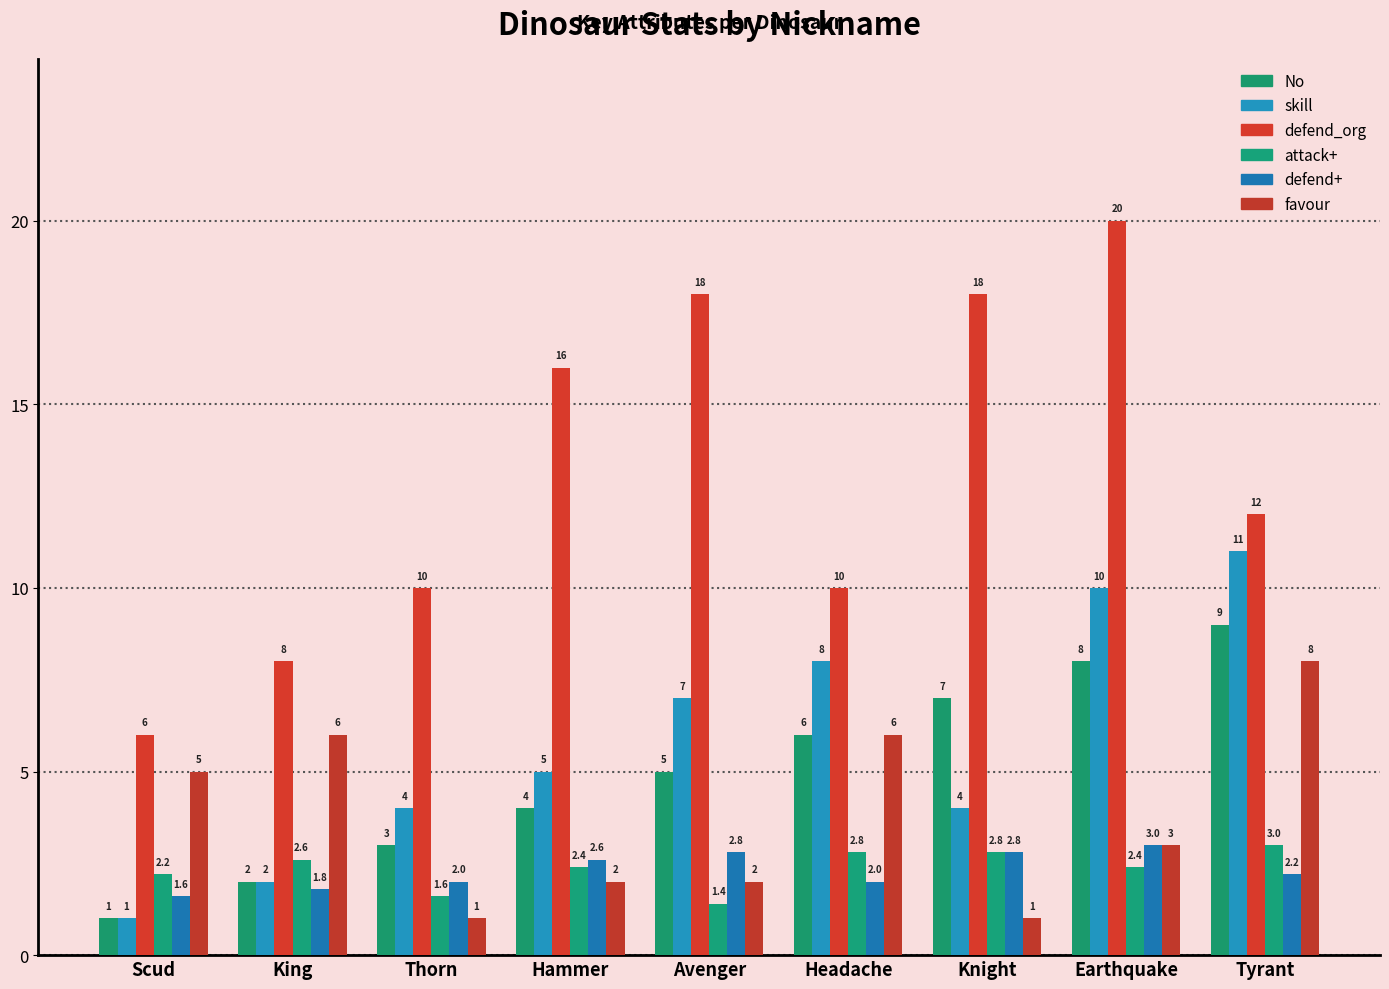

How many data points does each series have?

9